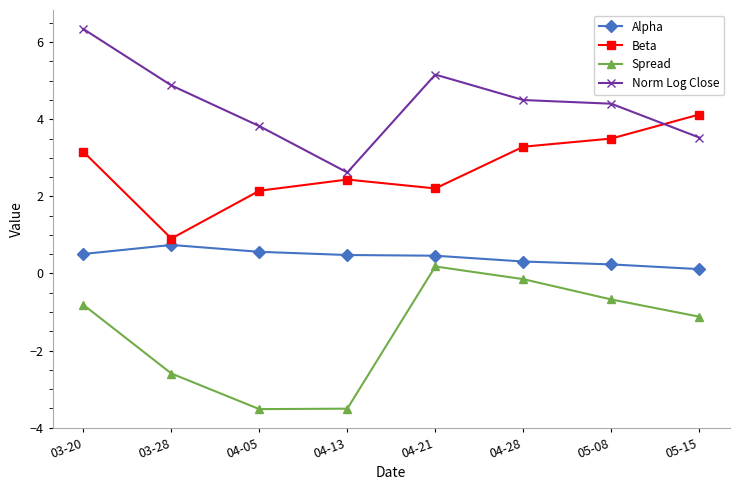

True or false: Alpha and Norm Log Close intersect in this chart.

False